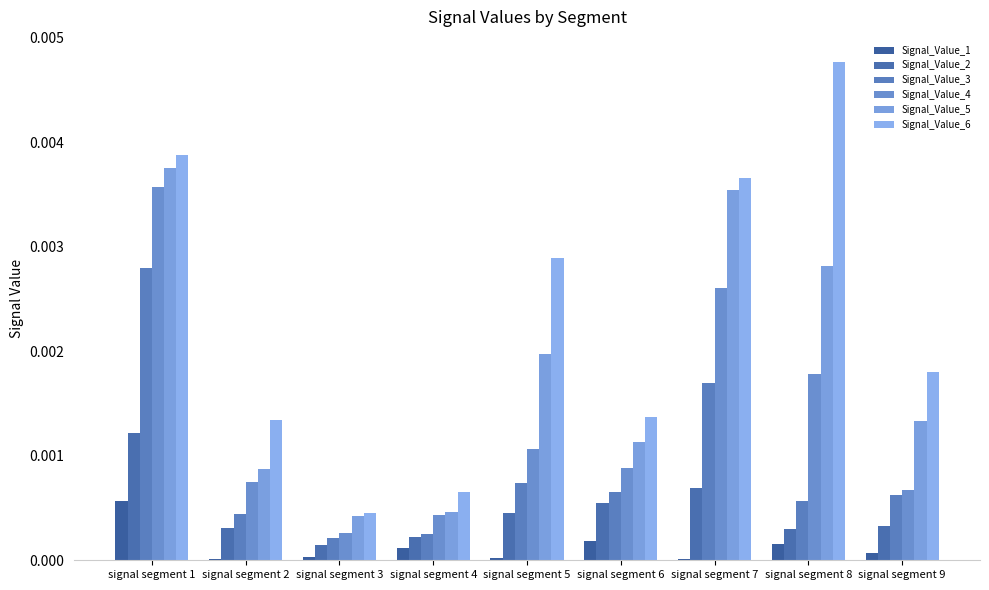

How many groups of bars are there?

9